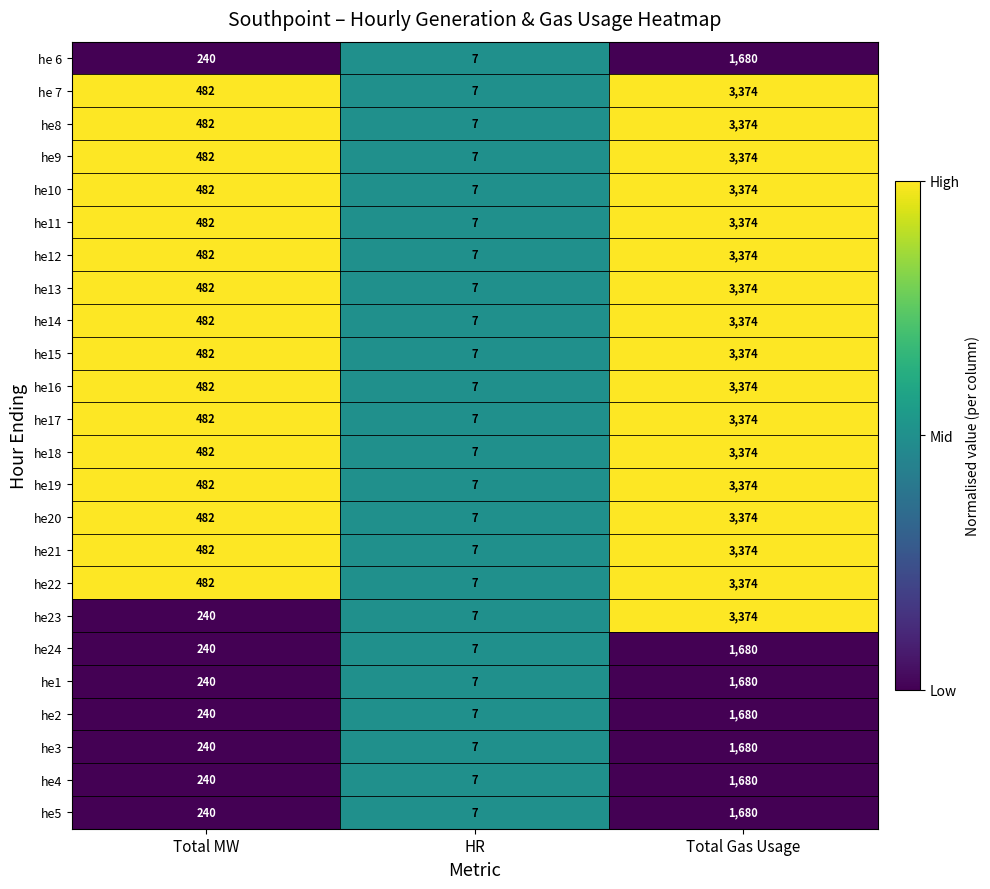

What is the smallest value displayed?

7